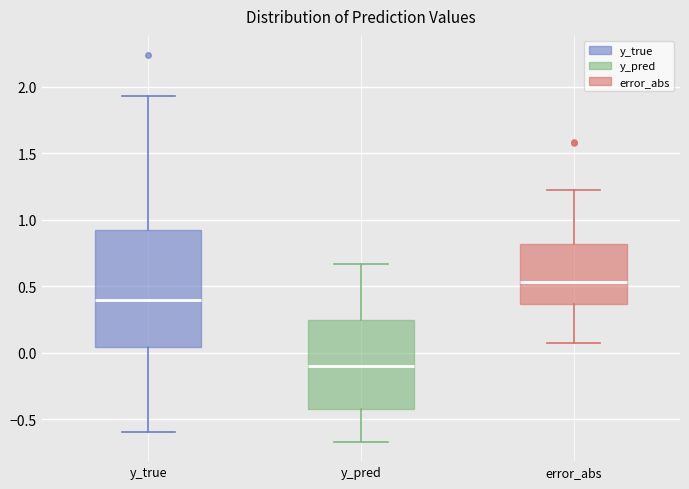

Reading left to right, transcribe this box plot: for each box, give where its median line is, the range the box spans, and where its two whiskers end, as read against the y-axis. The values are not printed on the chart, so give them approximately, as read against the axis.

y_true: median 0.40, box 0.05 to 0.90, whiskers -0.60 to 1.95
y_pred: median -0.10, box -0.40 to 0.25, whiskers -0.65 to 0.65
error_abs: median 0.55, box 0.35 to 0.80, whiskers 0.05 to 1.20